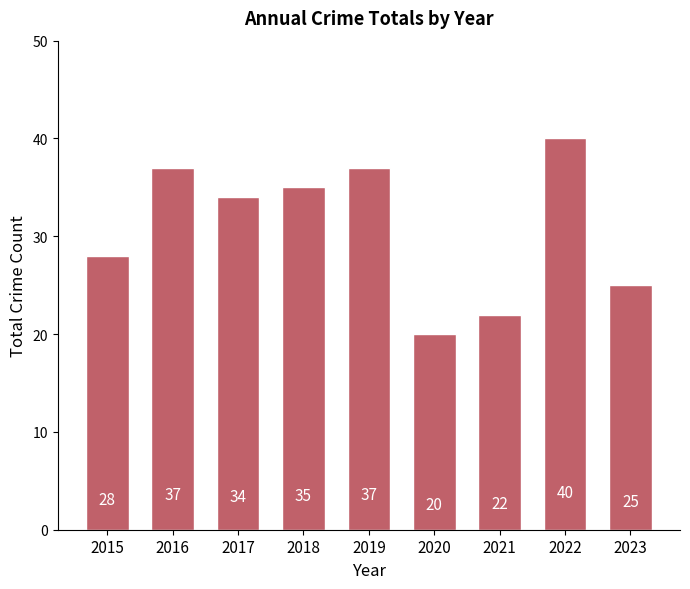

What is the value of the 7th bar from the left?

22